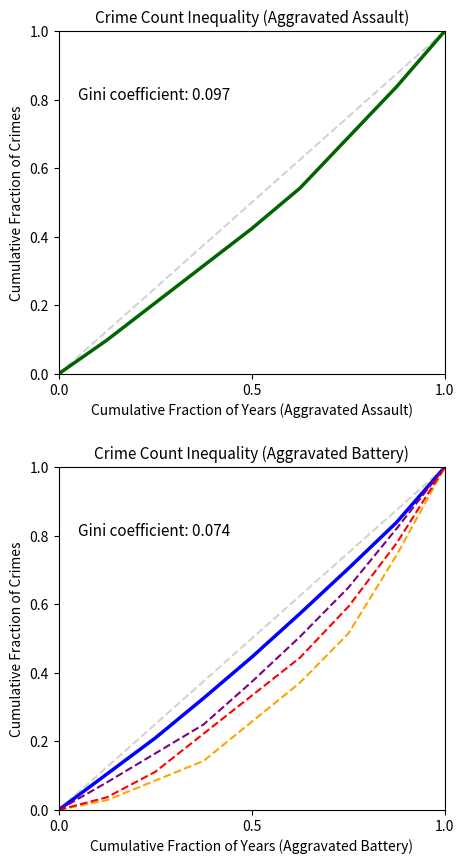

Is the value of Robbery at 0.5 greater than the value of Homicide at 1.0?

No